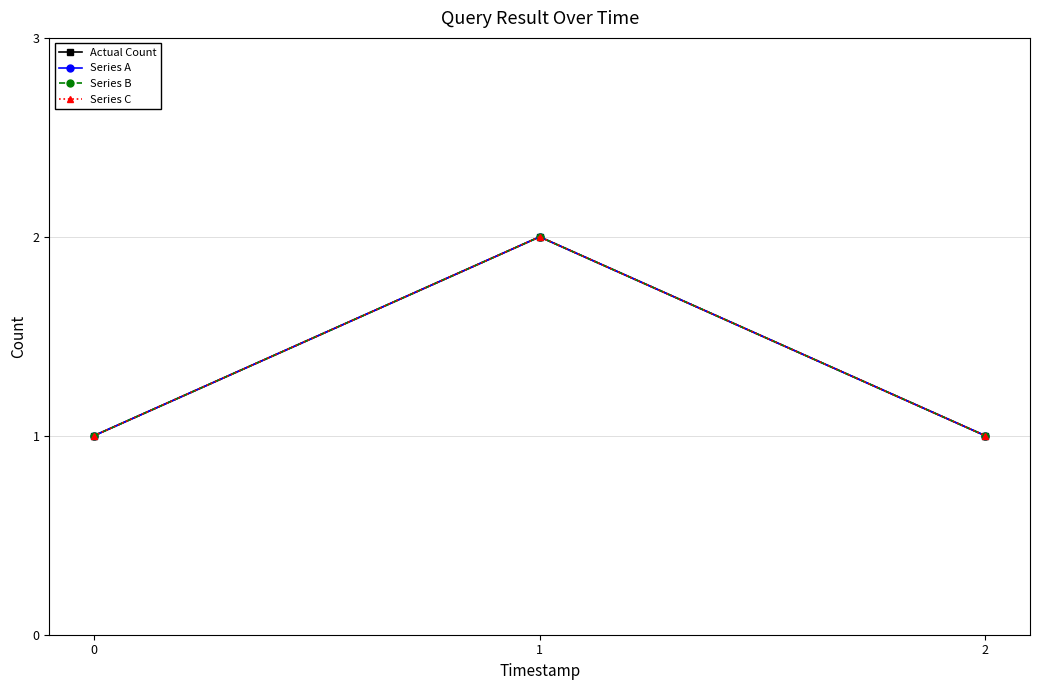

What is the value of the Series C point at the 1st from the left?

1